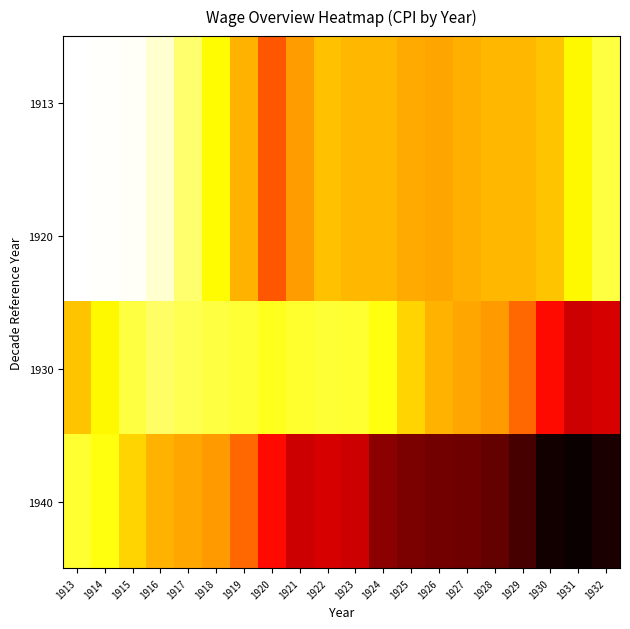

How many series are shown in this chart?

4